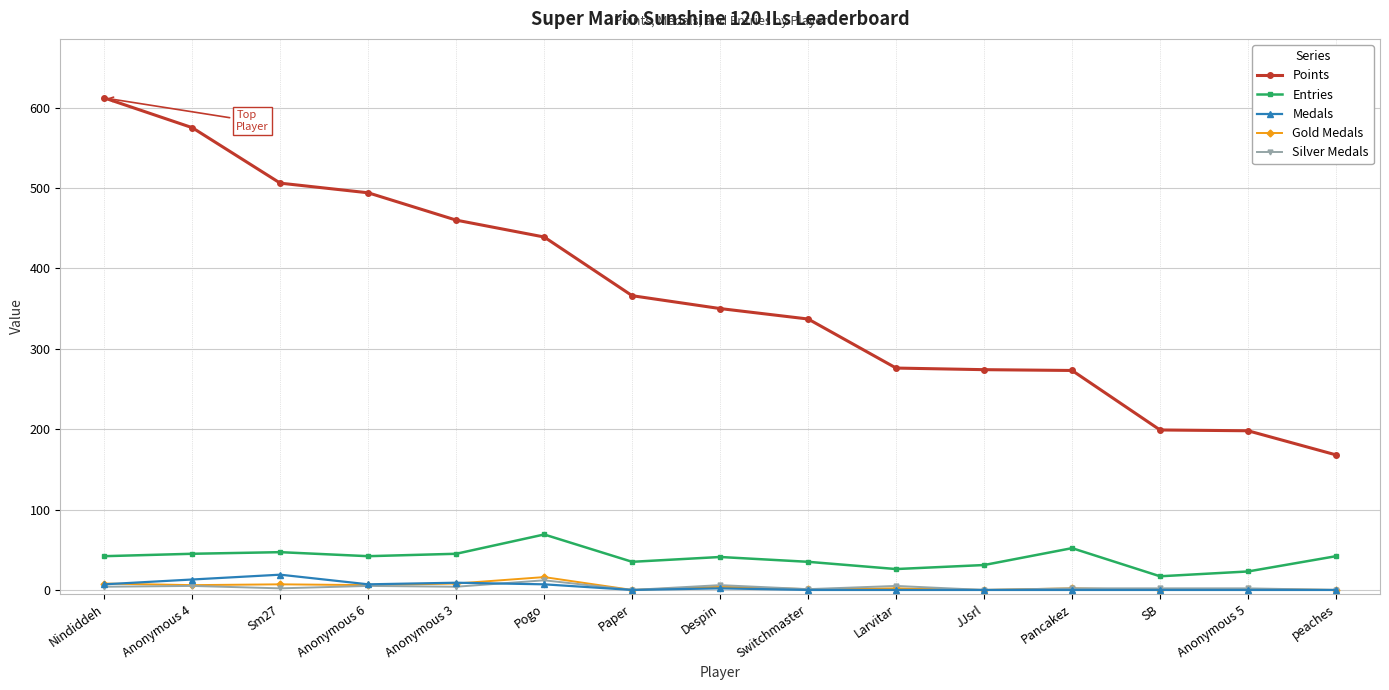

Which series has the largest total across all categories?

Points